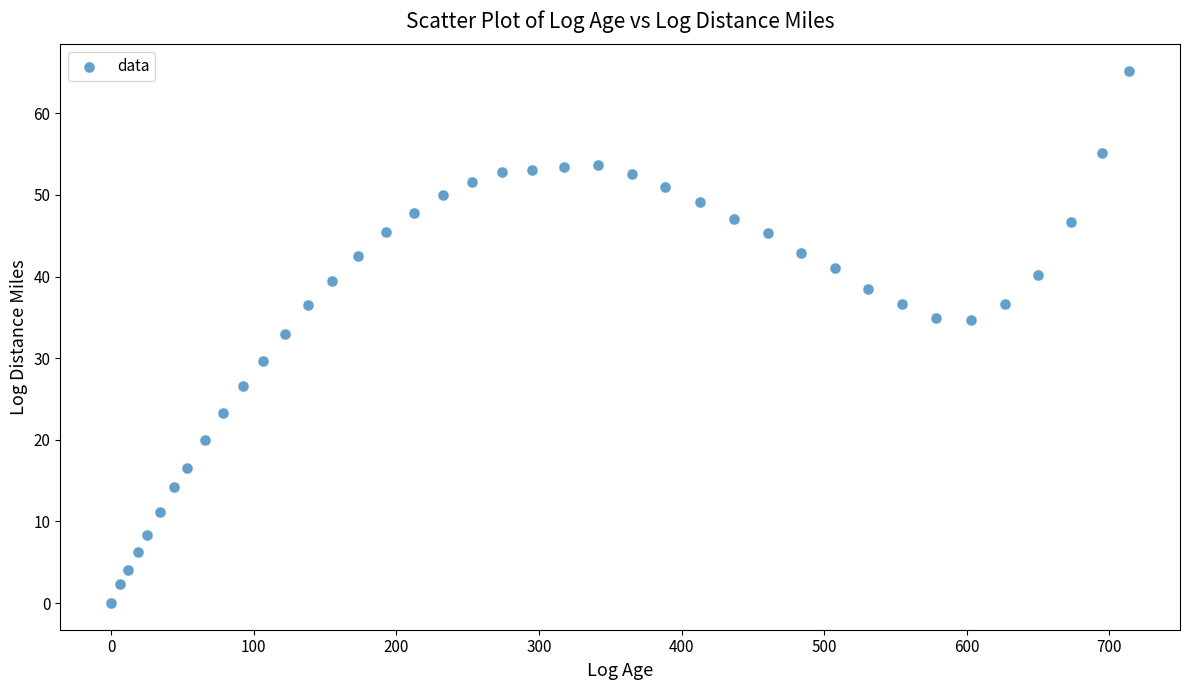

What is the range of X values (max minus min)?

713.8